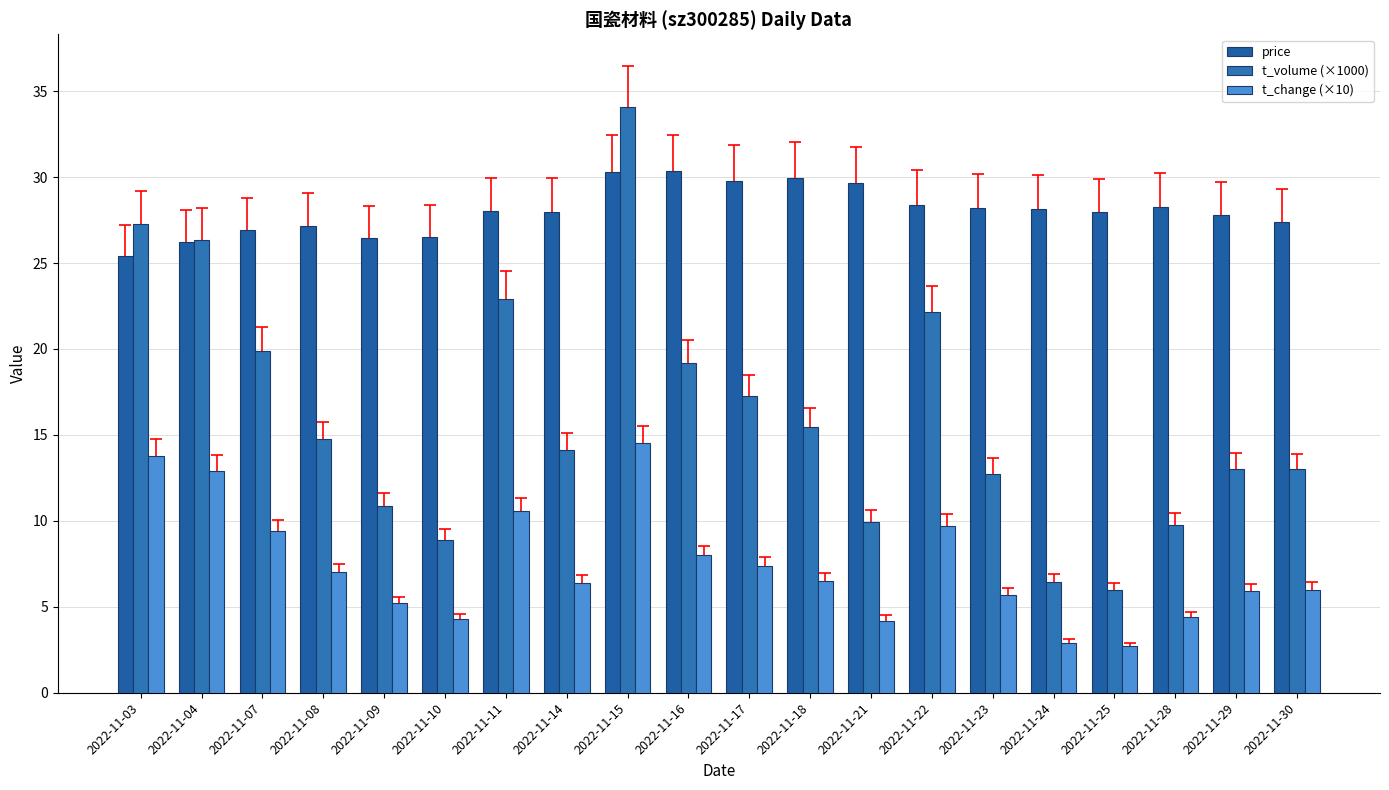

Between 2022-11-04 and 2022-11-23, which is larger?

2022-11-23